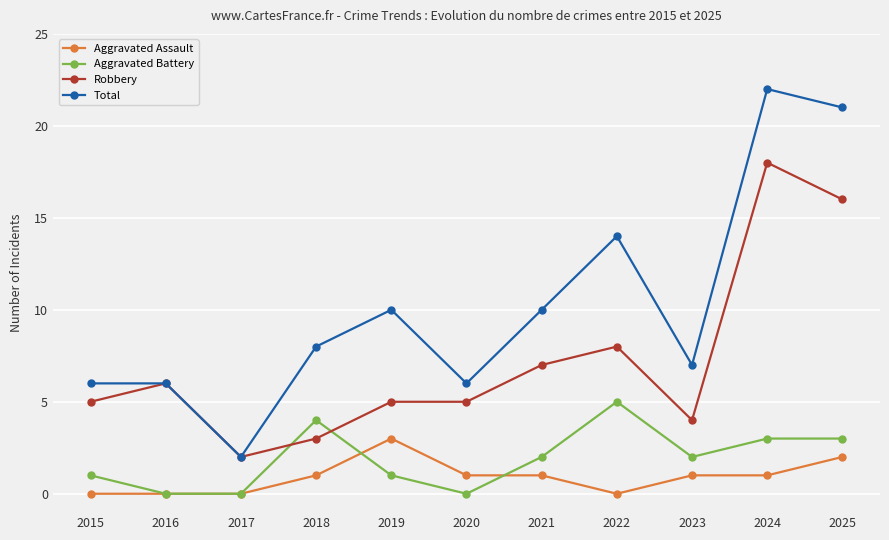

True or false: Total and Aggravated Battery intersect in this chart.

False